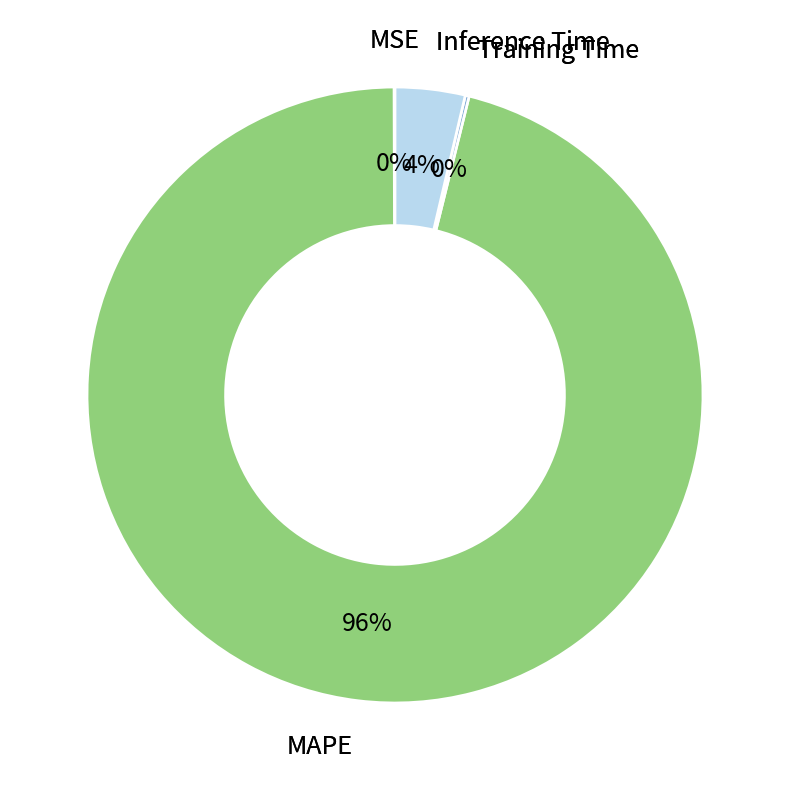

To the nearest percent, what is the difference between the largest and smallest slice percentages?

96%